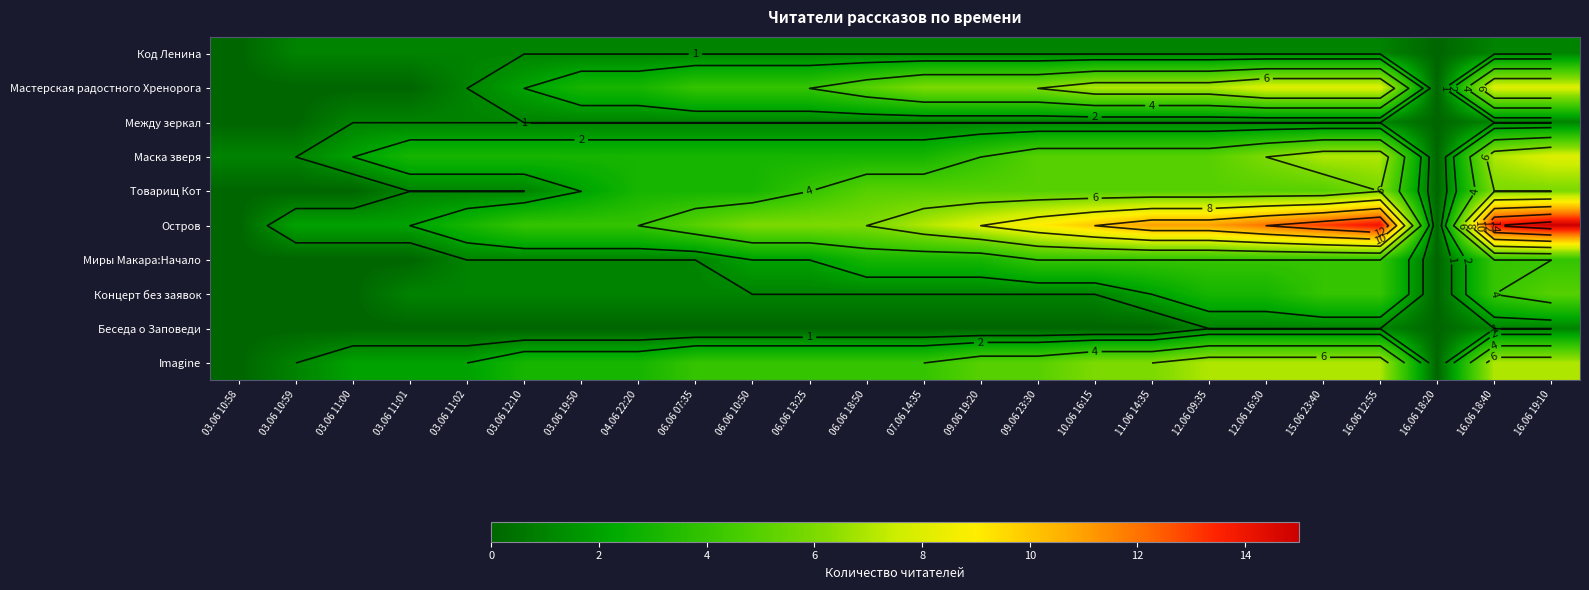

How many series are shown in this chart?

10